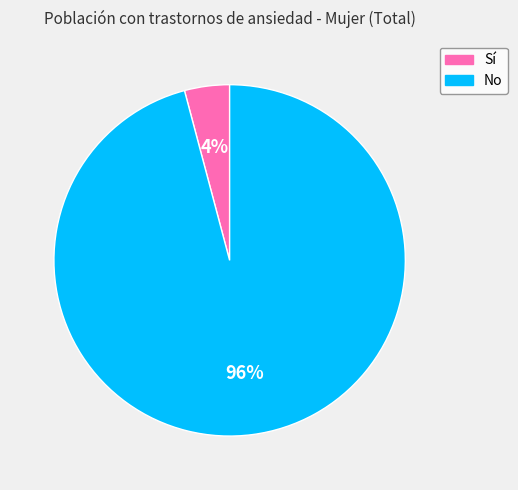

The No slice represents 96% of the pie. True or false?

True